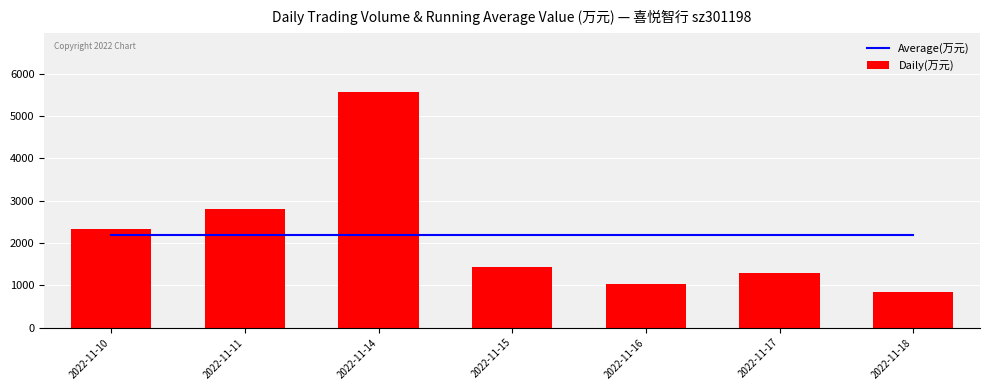

At 2022-11-10, list the series in order from largest to smallest.

Daily(万元), Average(万元)